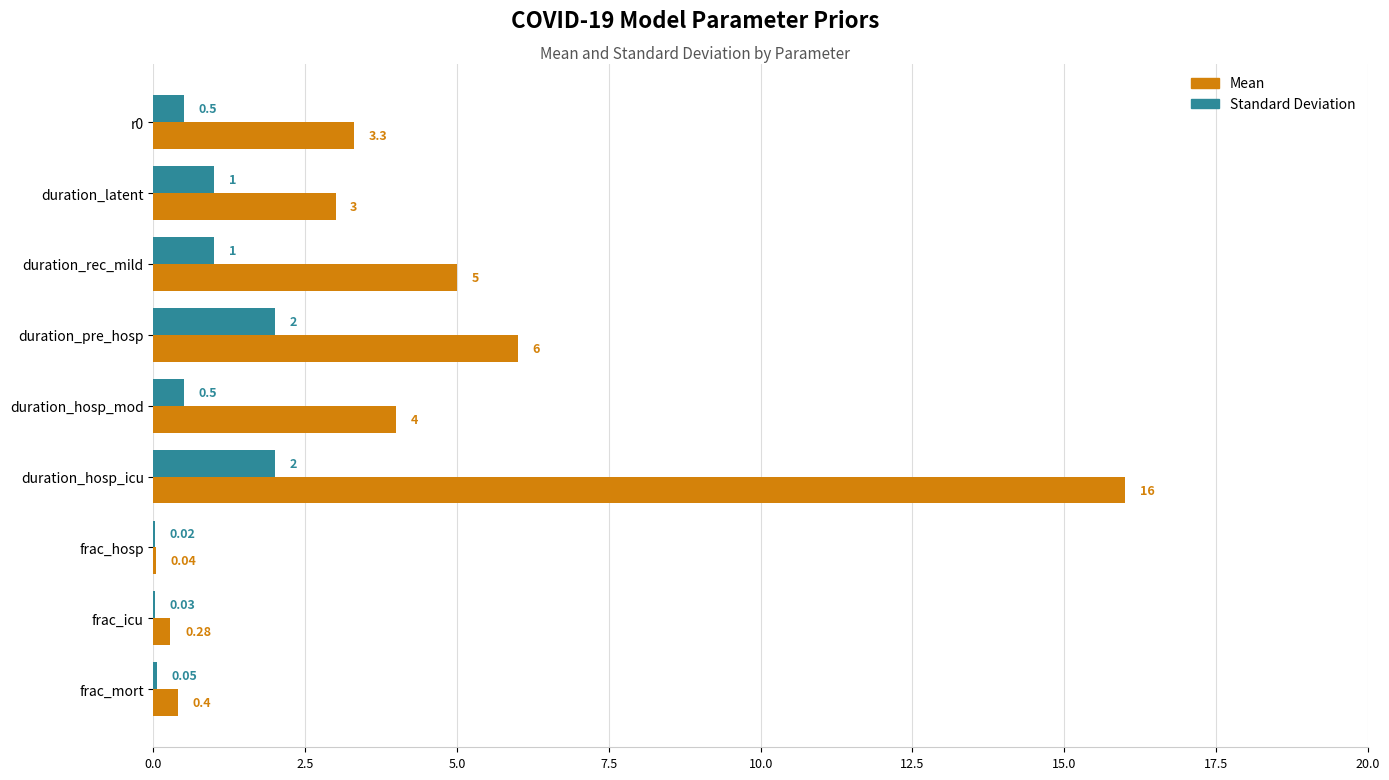

What is the total value across all series at duration_latent?

4.0